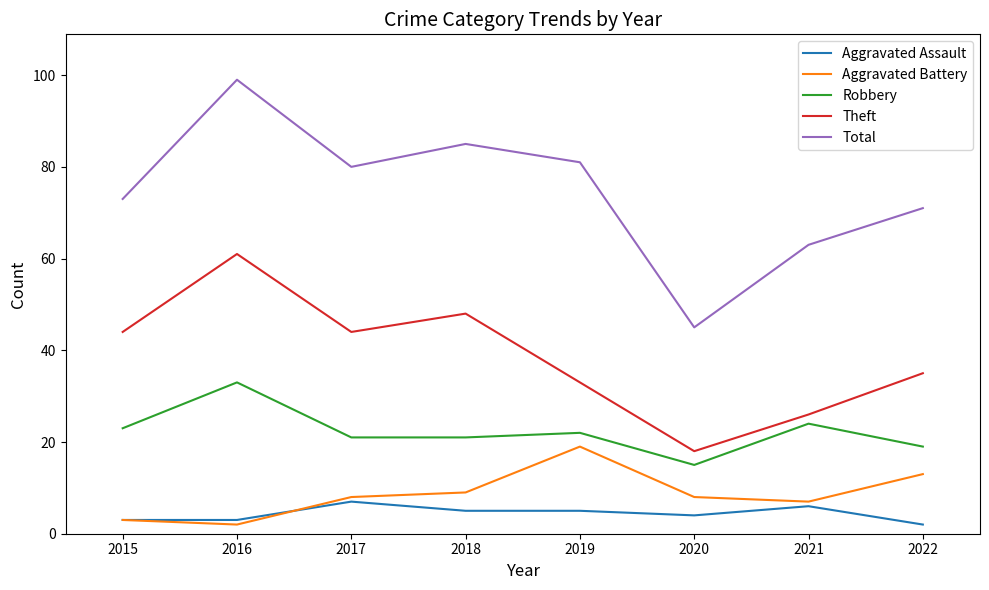

At how many categories does at least one series exceed 10?

8